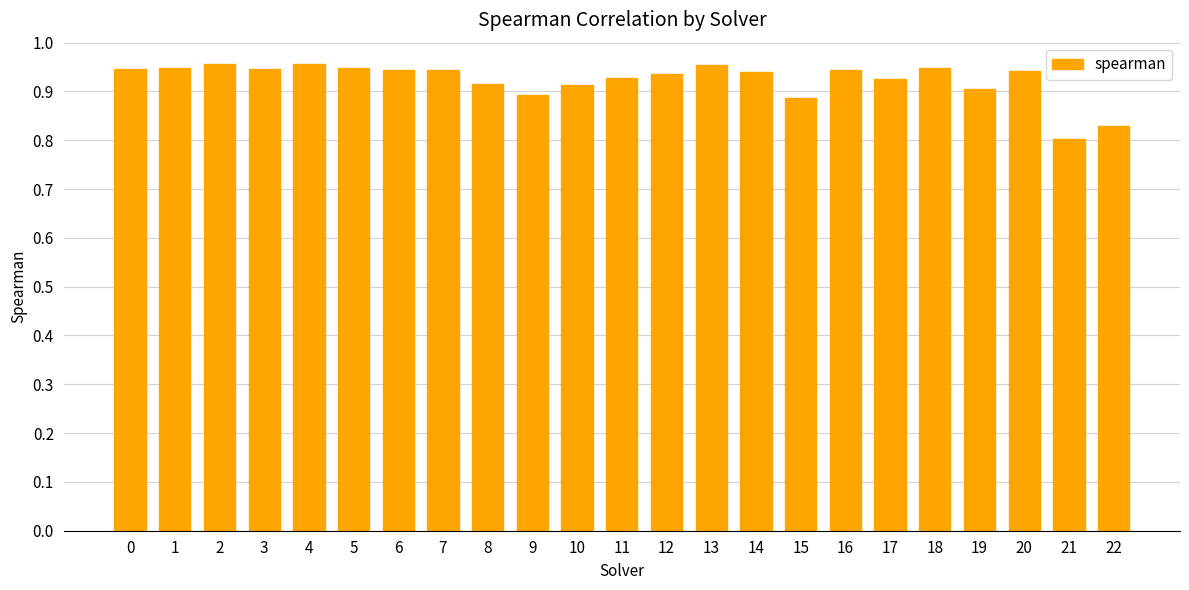

At which label is the value closest to 0?

21